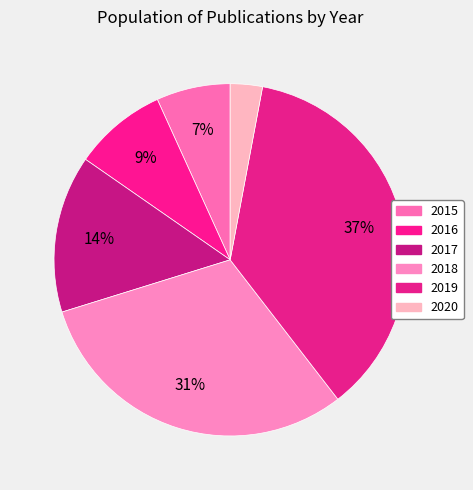

Is it true that 2019 is 37% of the pie?

True